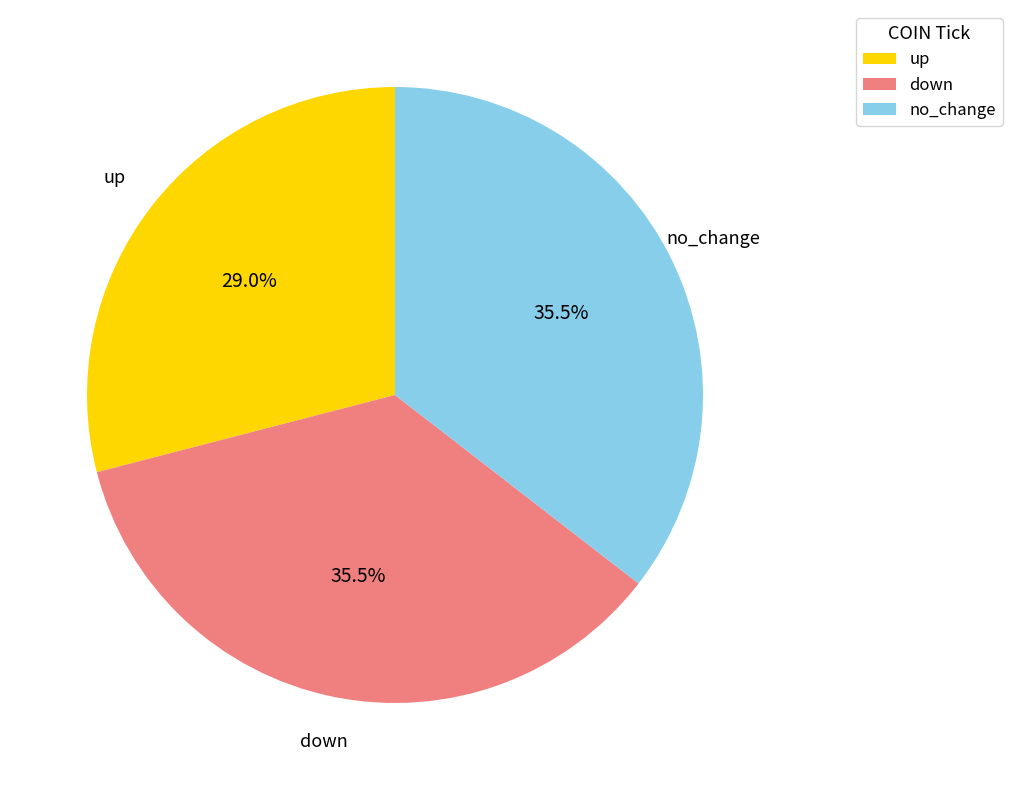

What is the ratio of the value at no_change to the value at up?

1.2